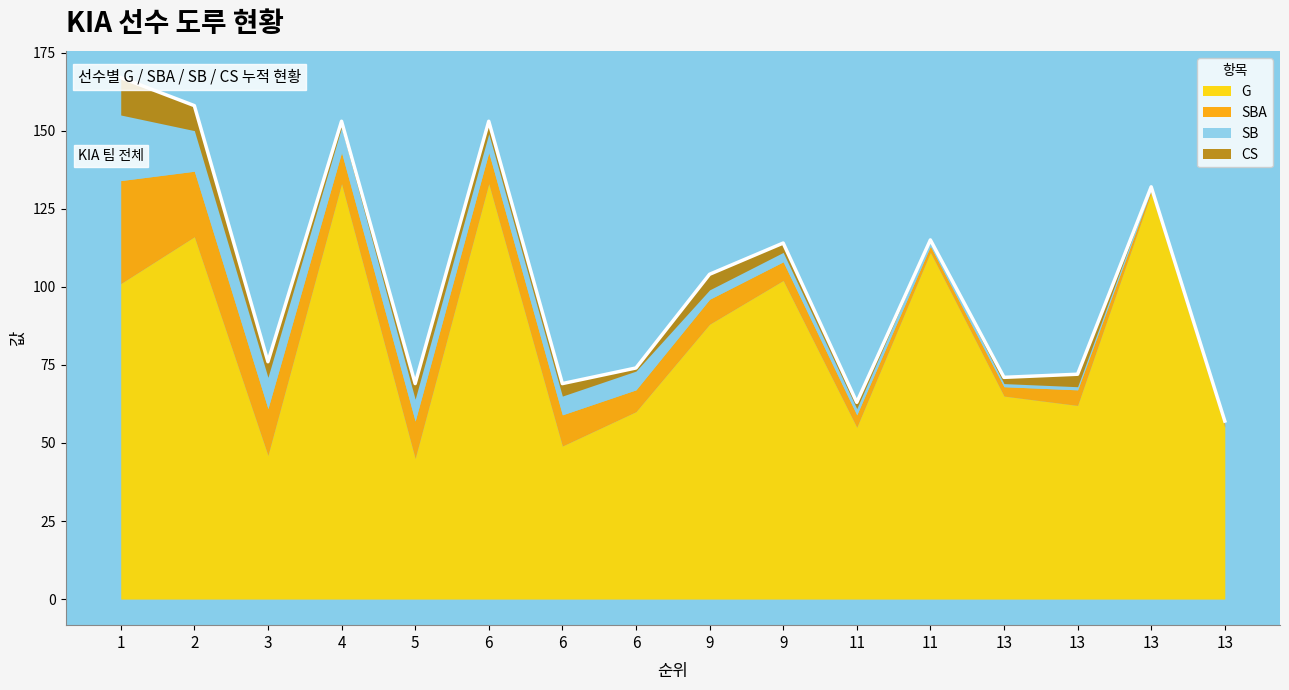

At 13, list the series in order from largest to smallest.

G, SBA, CS, SB